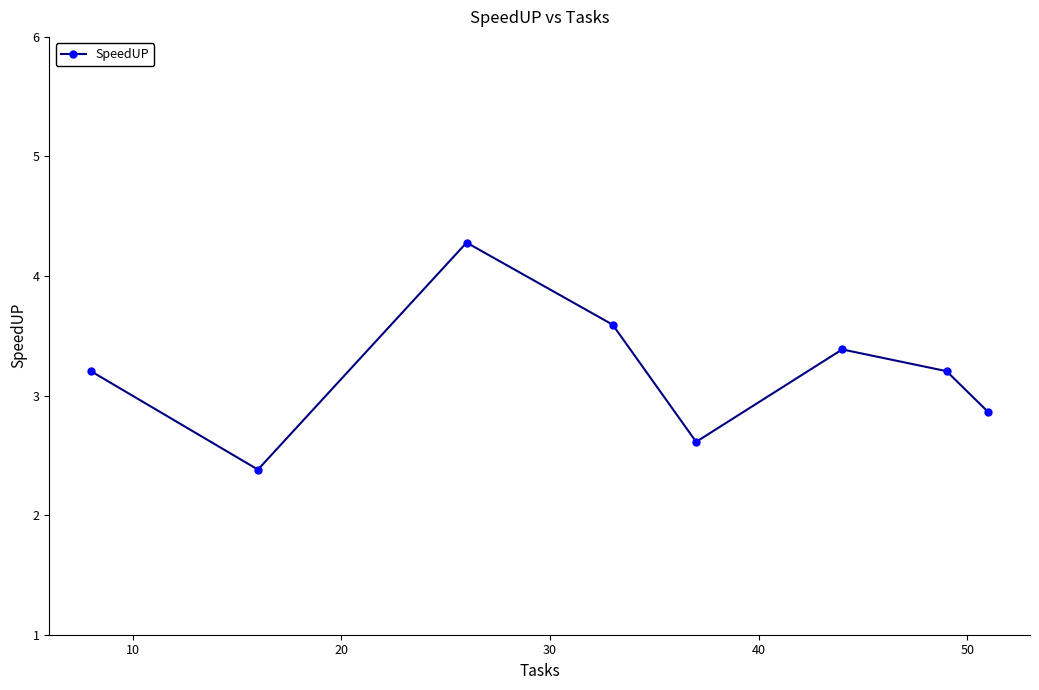

What is the value of the 3rd point from the left?

4.3